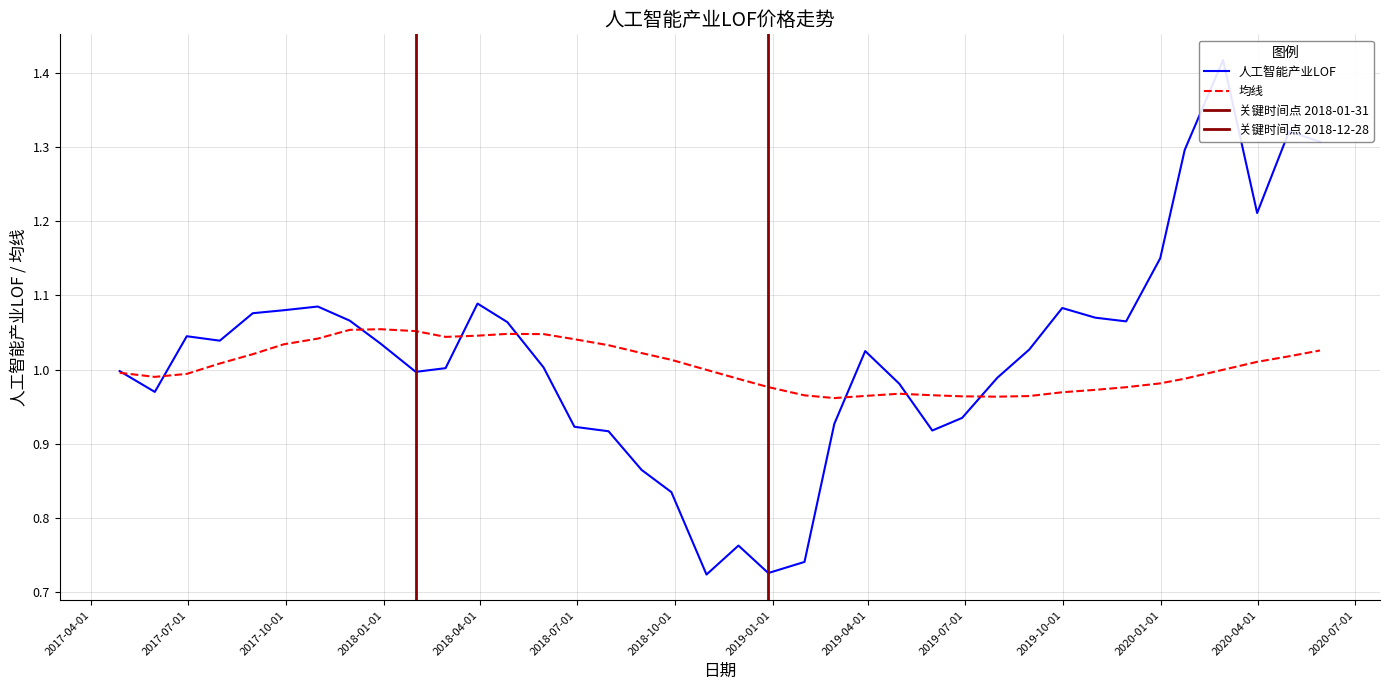

True or false: 人工智能产业LOF has more than 2 interior local peaks.

True